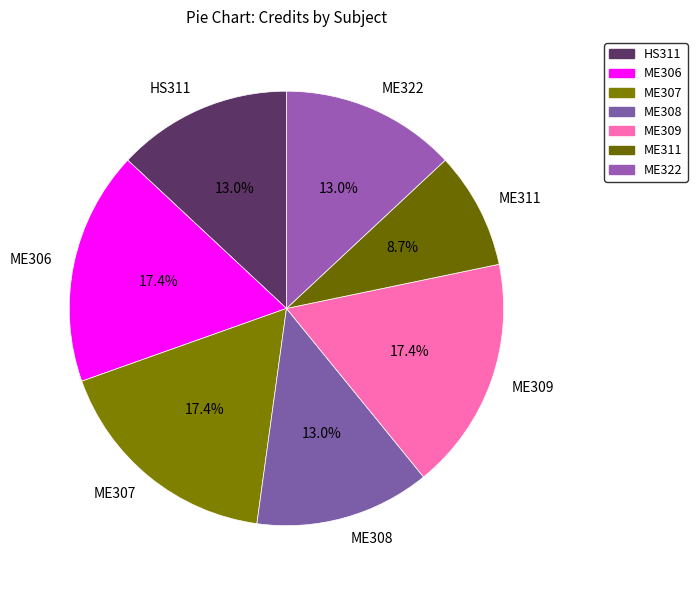

Does any single category account for the majority?

No